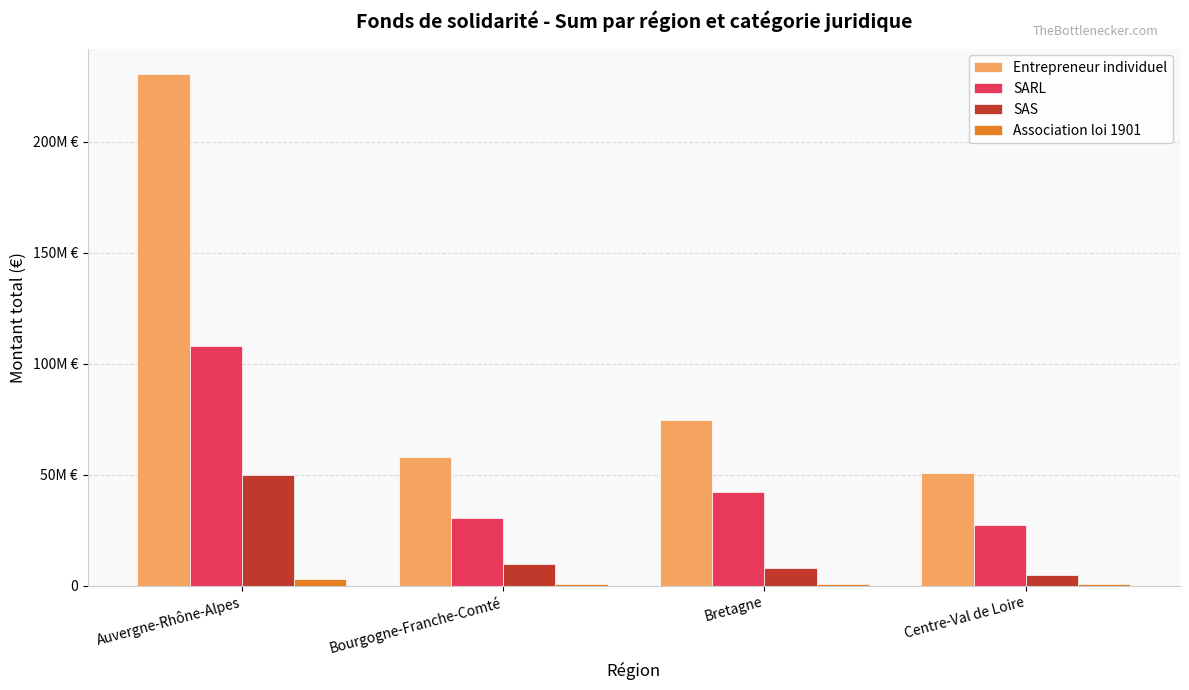

Are the bars horizontal?

No